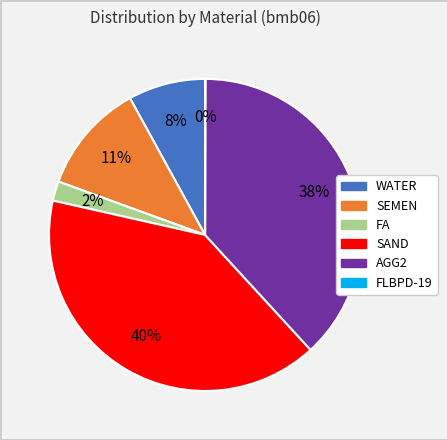

To the nearest percent, what is the average slice percentage?

17%